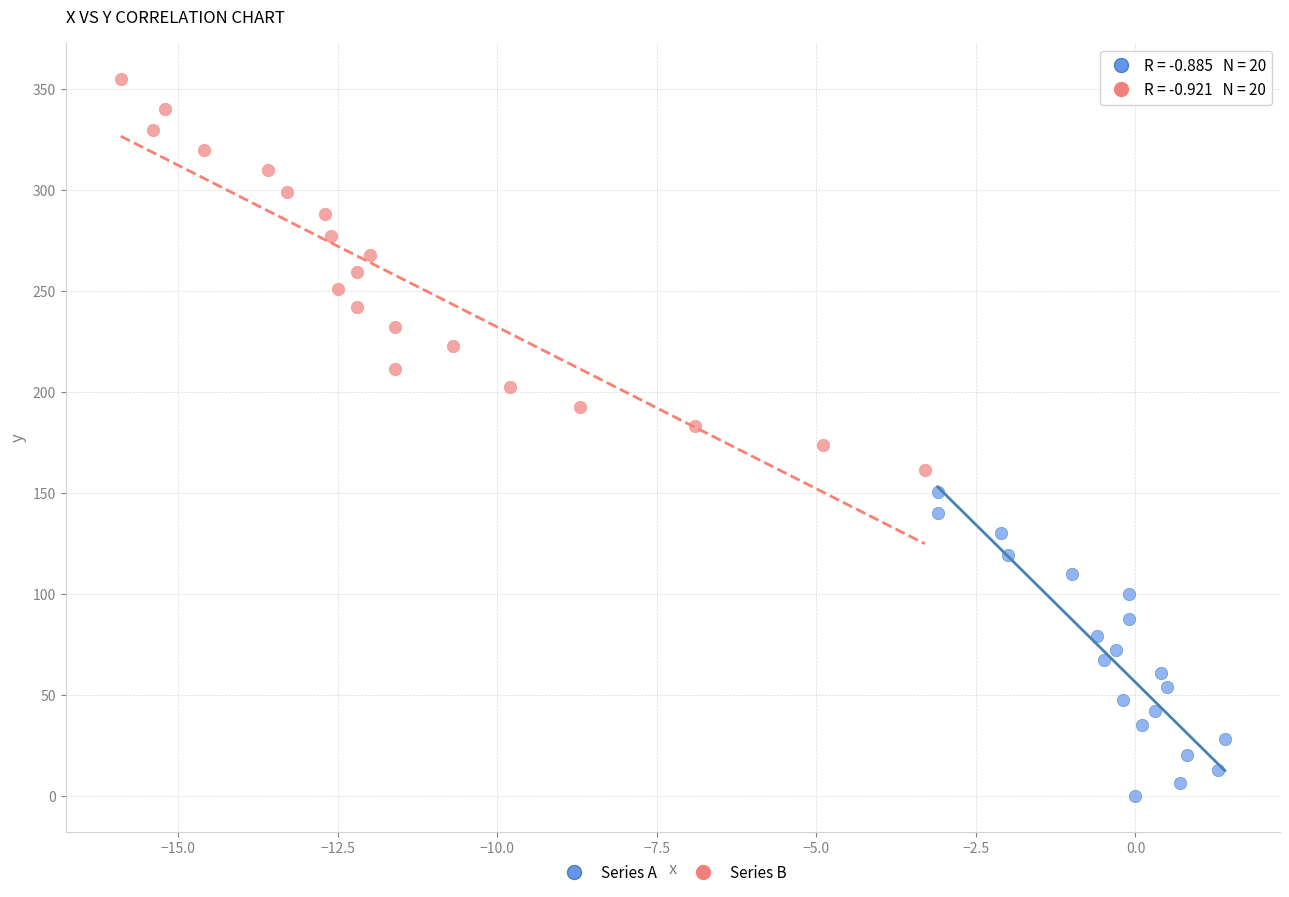

Which series reaches the minimum Y coordinate?

Series A